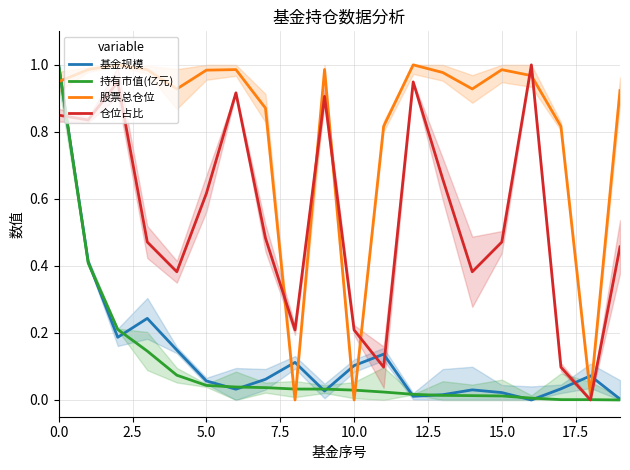

True or false: 持有市值(亿元) and 股票总仓位 intersect in this chart.

True